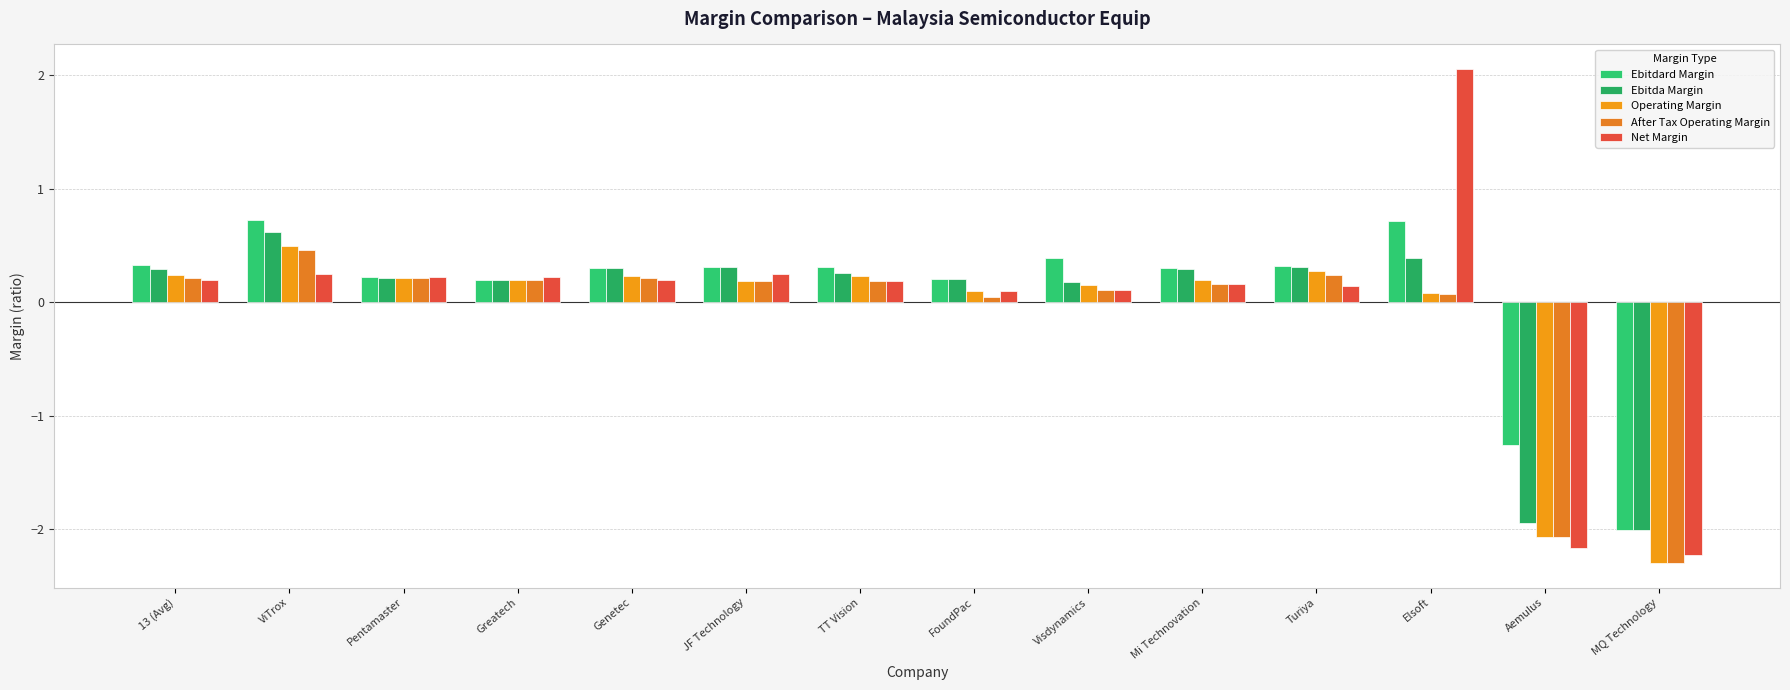

What is the difference between the Net Margin values at Mi Technovation and Aemulus?

2.3